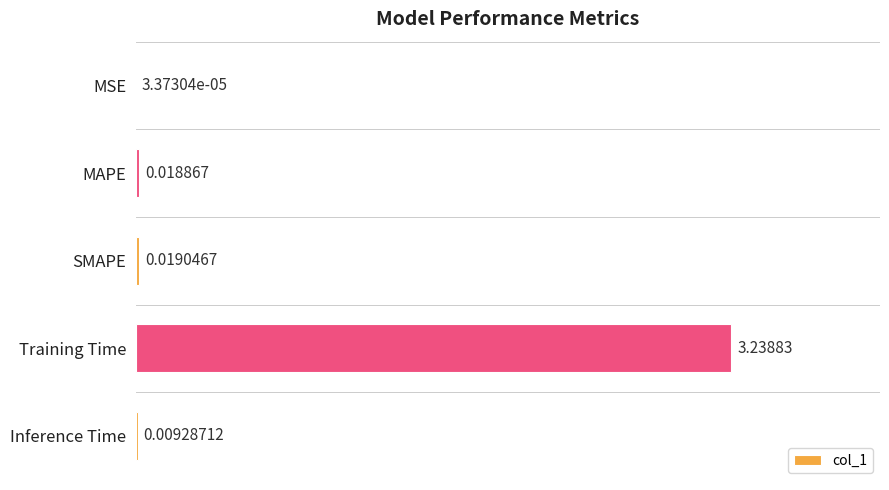

Which label corresponds to the largest value in the chart?

Training Time